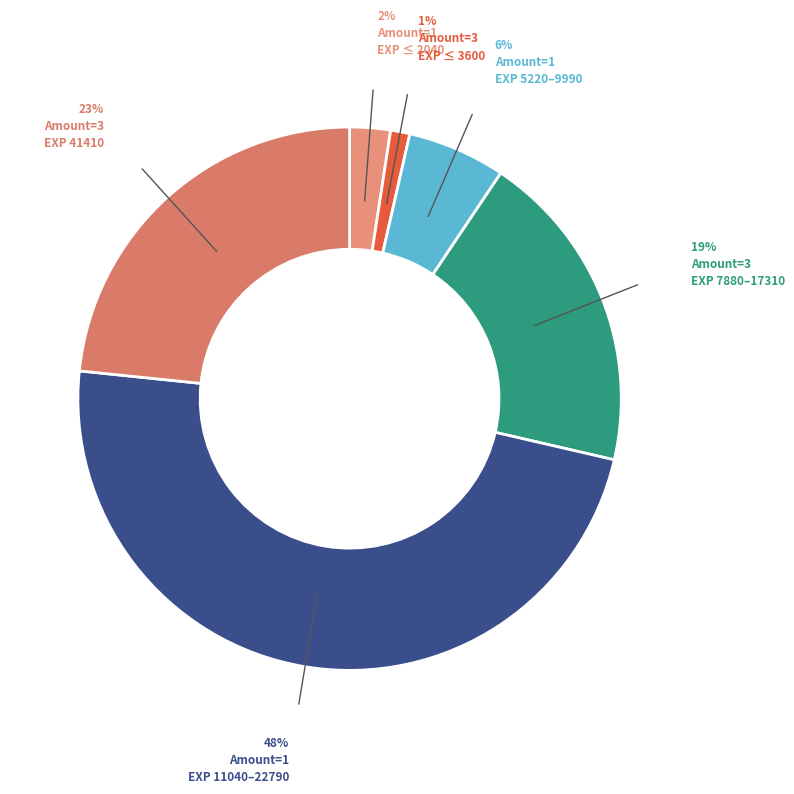

To the nearest percent, what is the difference between the largest and smallest slice percentages?

47%